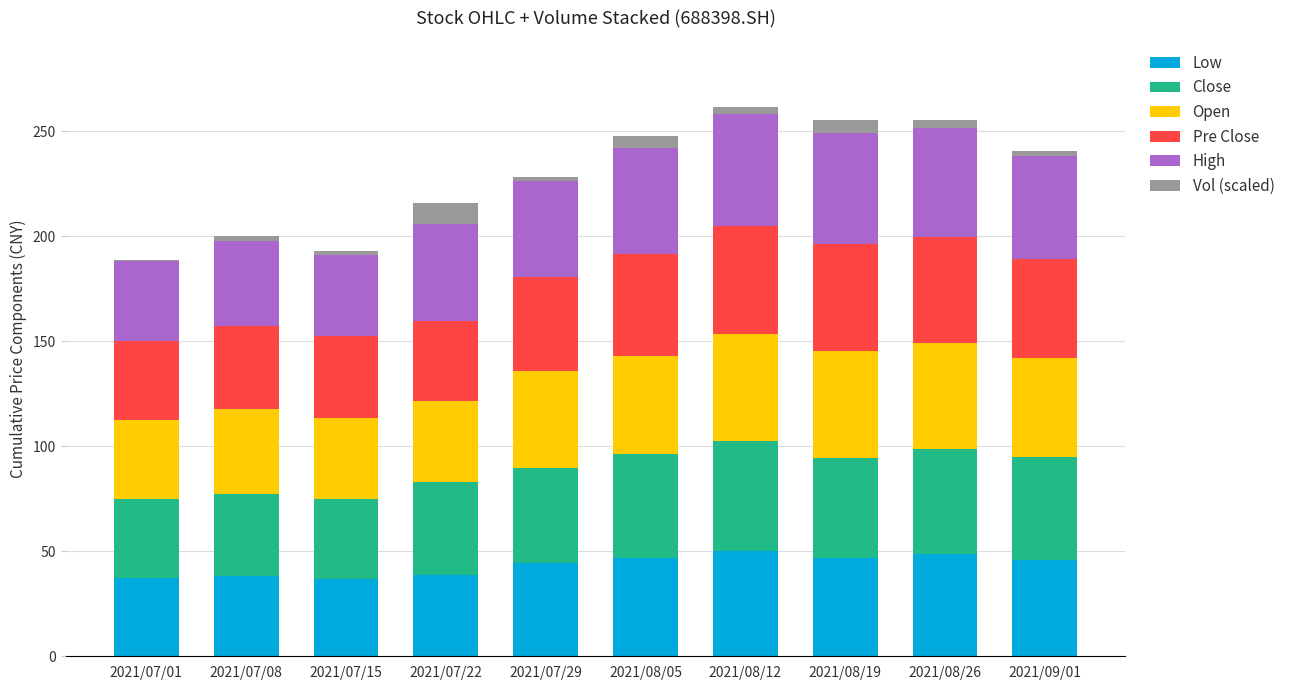

Are the bars grouped side by side (vs. stacked)?

No